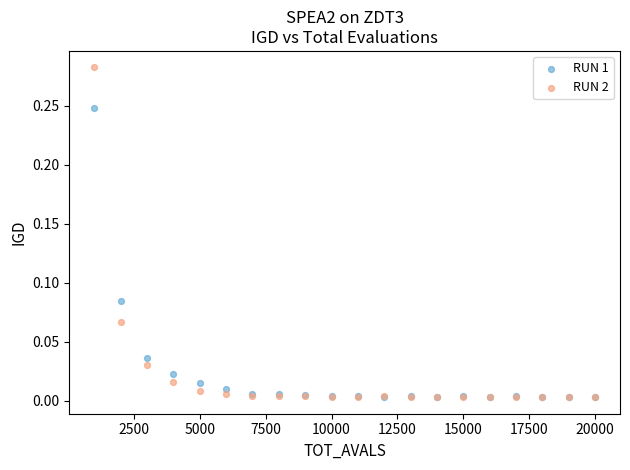

What are all the series names shown in the legend?

RUN 1, RUN 2